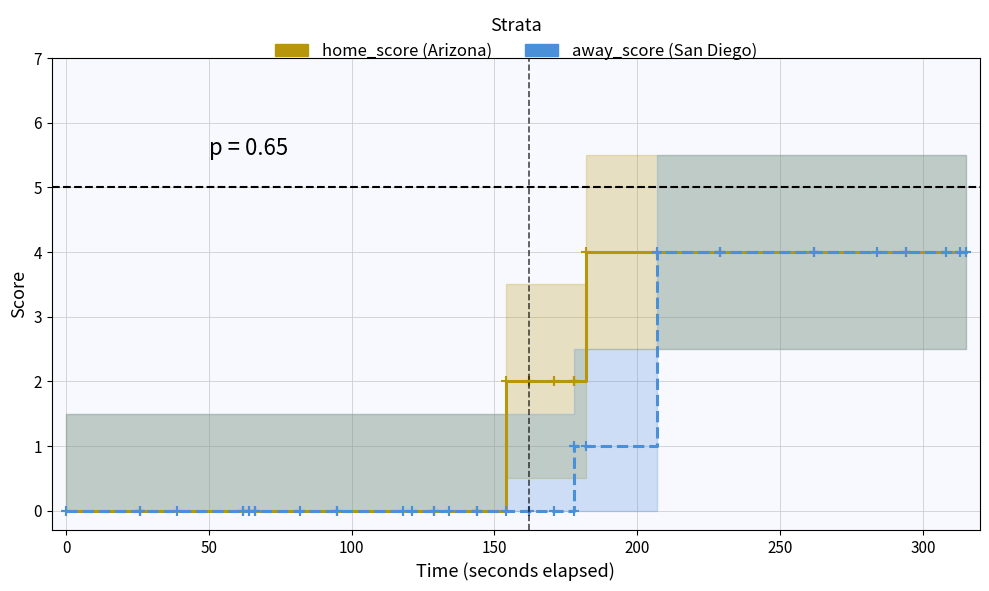

How many lines are shown in the chart?

2